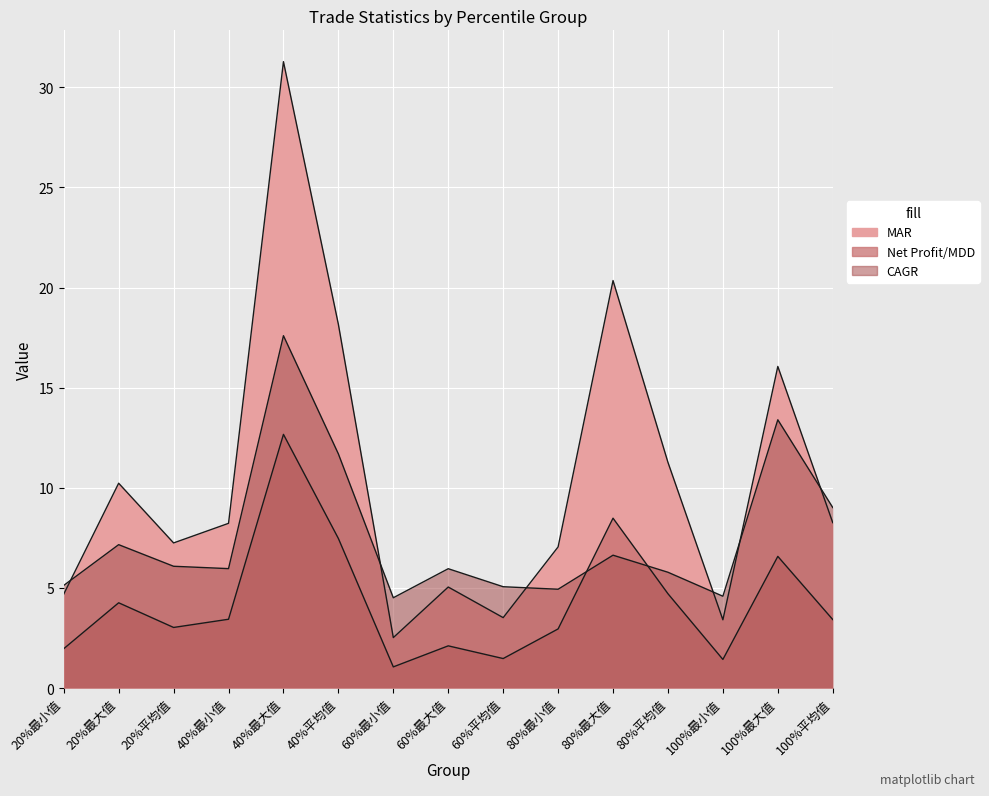

The MAR series shows 2.5 at 60%最小值. True or false?

True